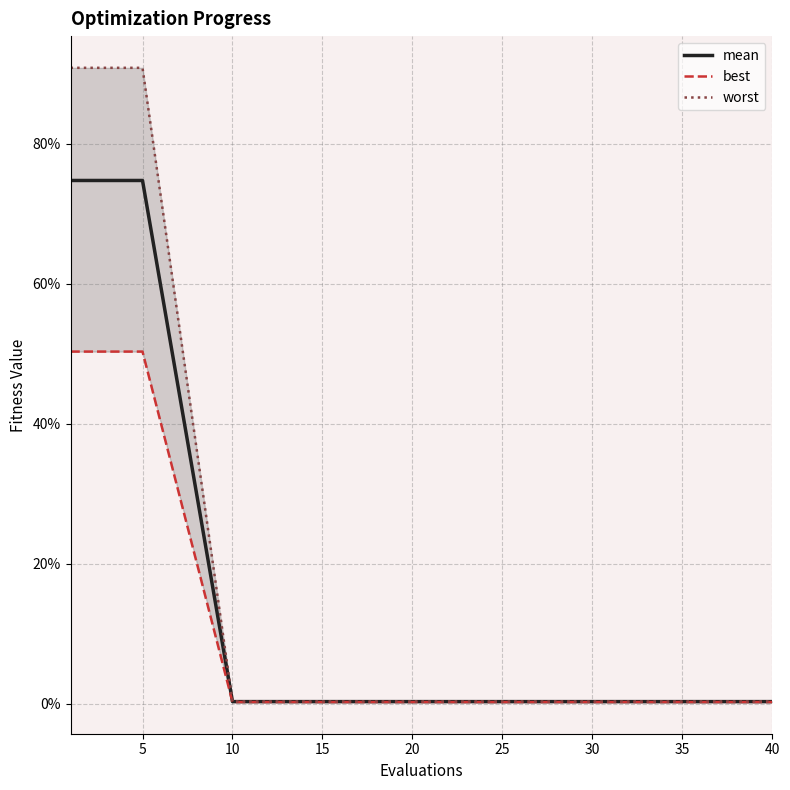

Rank the series by their average value, from highest to lowest.

worst, mean, best